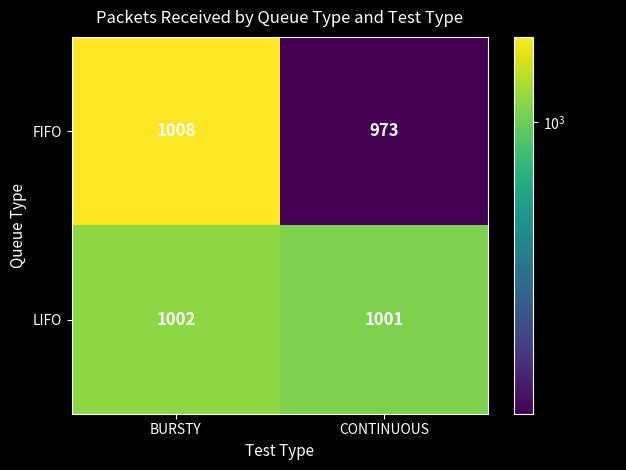

What is the difference between the maximum and minimum values in the FIFO series?

35